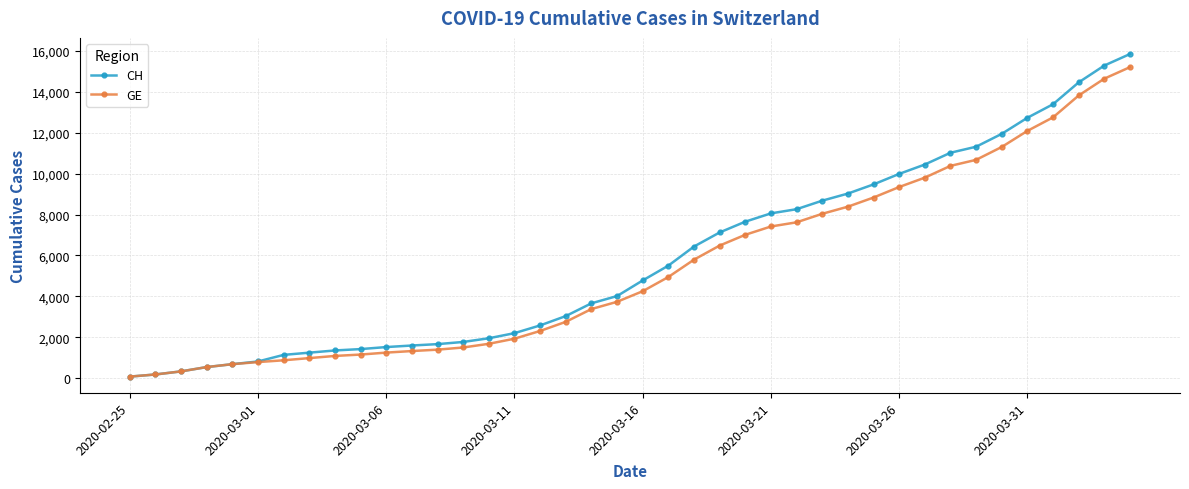

Which series has the largest range (max minus min)?

CH